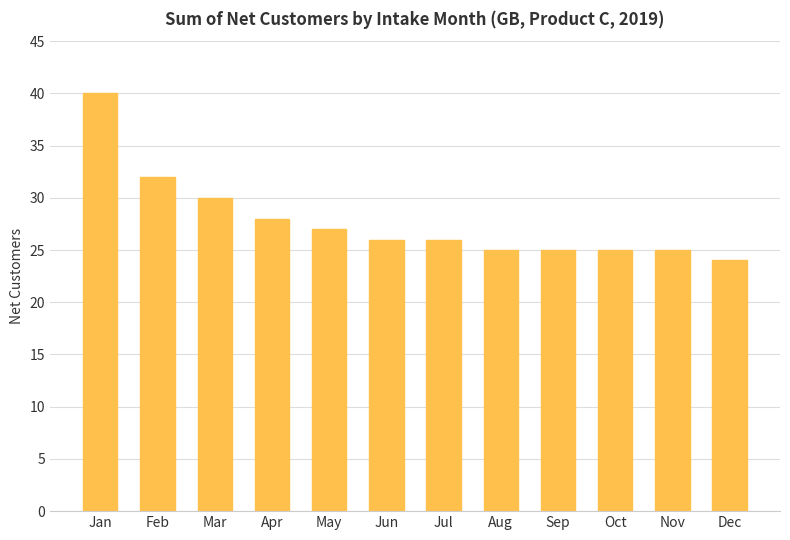

What is the difference between the values at May and Mar?

3